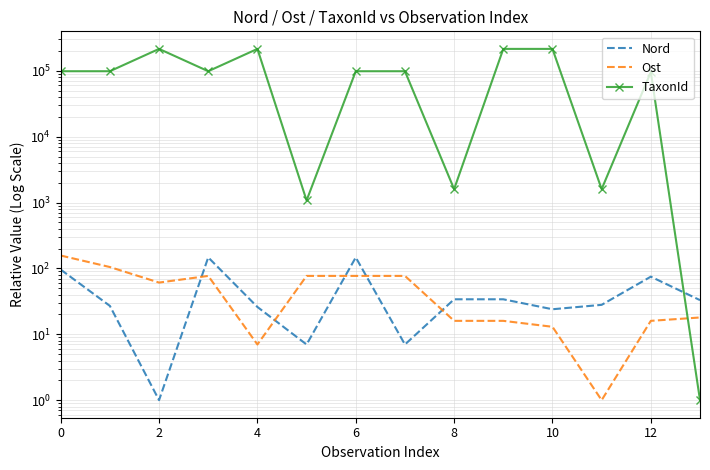

Which has a higher value, 13 or 4?

13